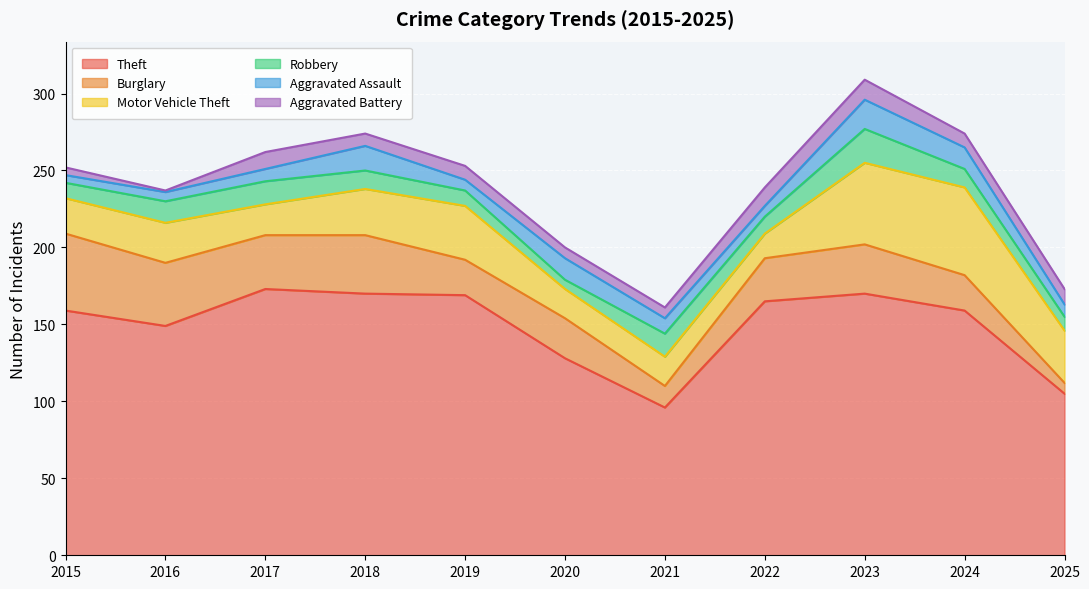

Where does the Motor Vehicle Theft series first go above 26?

2018